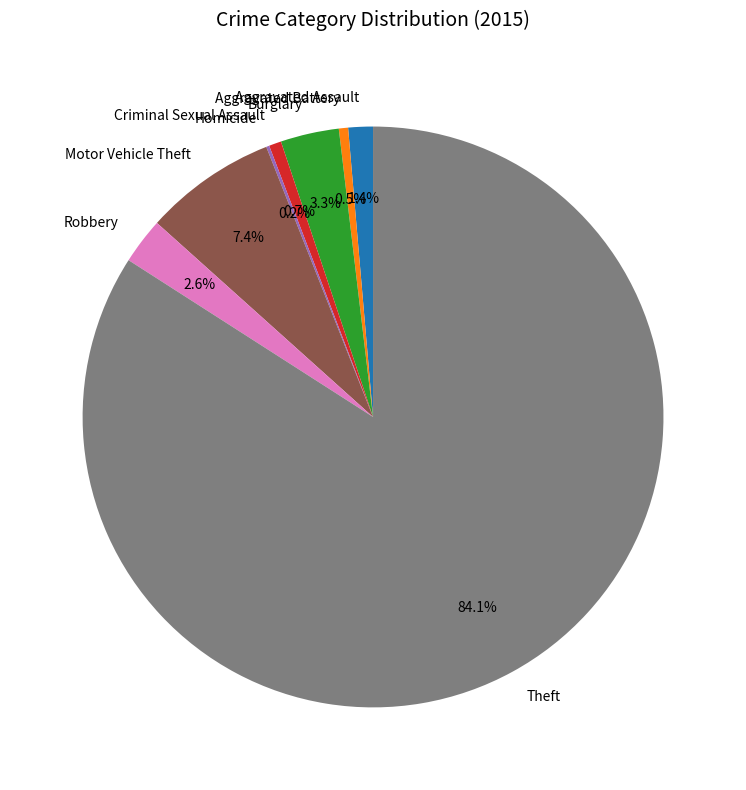

Which category has the biggest portion of the pie?

Theft